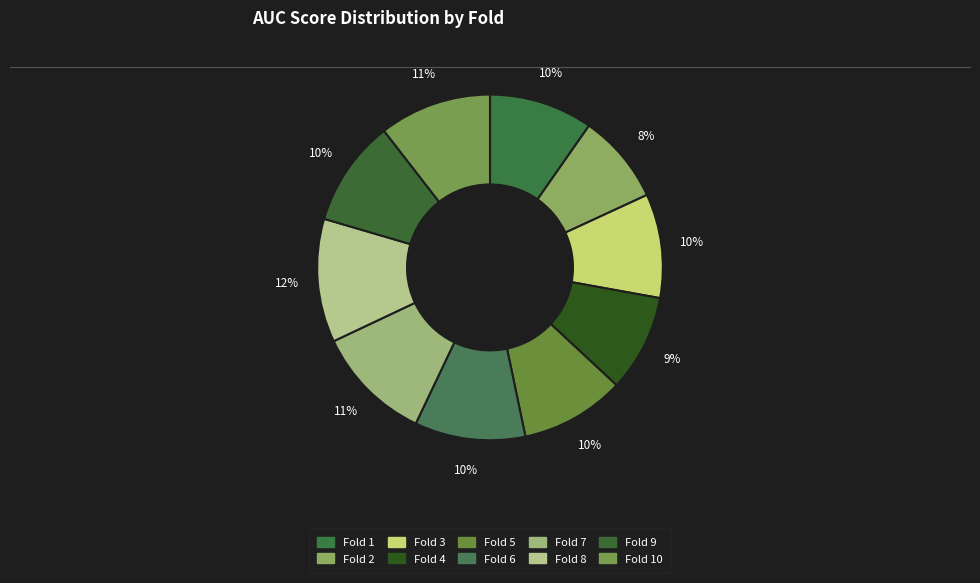

Is it true that Fold 5 is 23% of the pie?

False